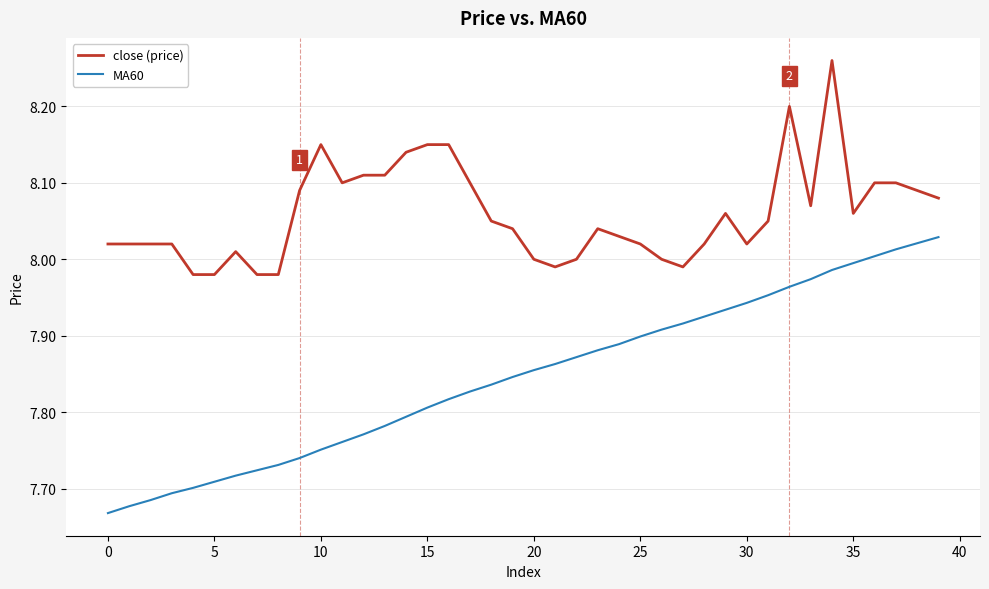

Which series has the largest range (max minus min)?

MA60